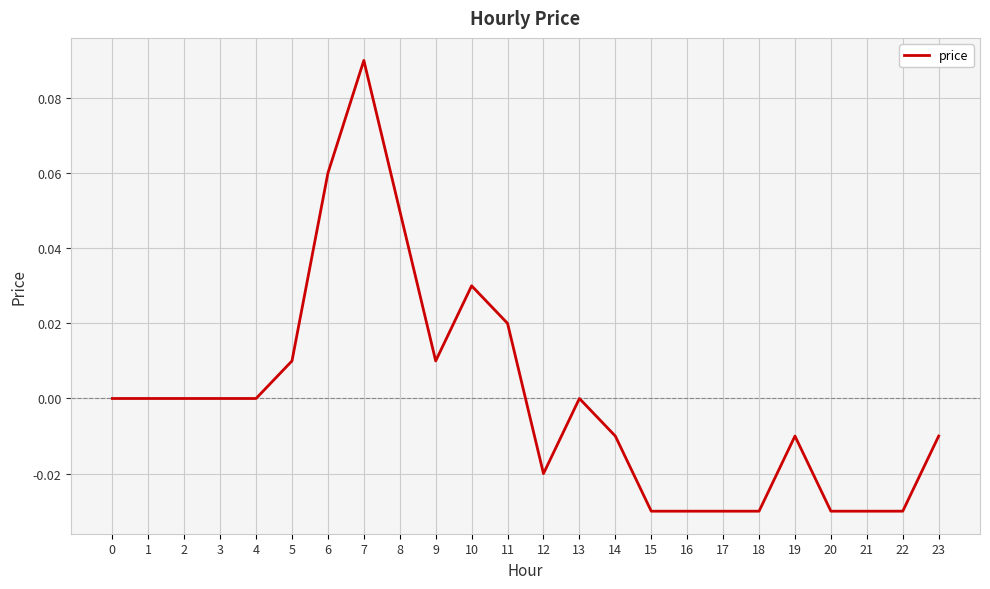

The value at 15 is -0.0. True or false?

True